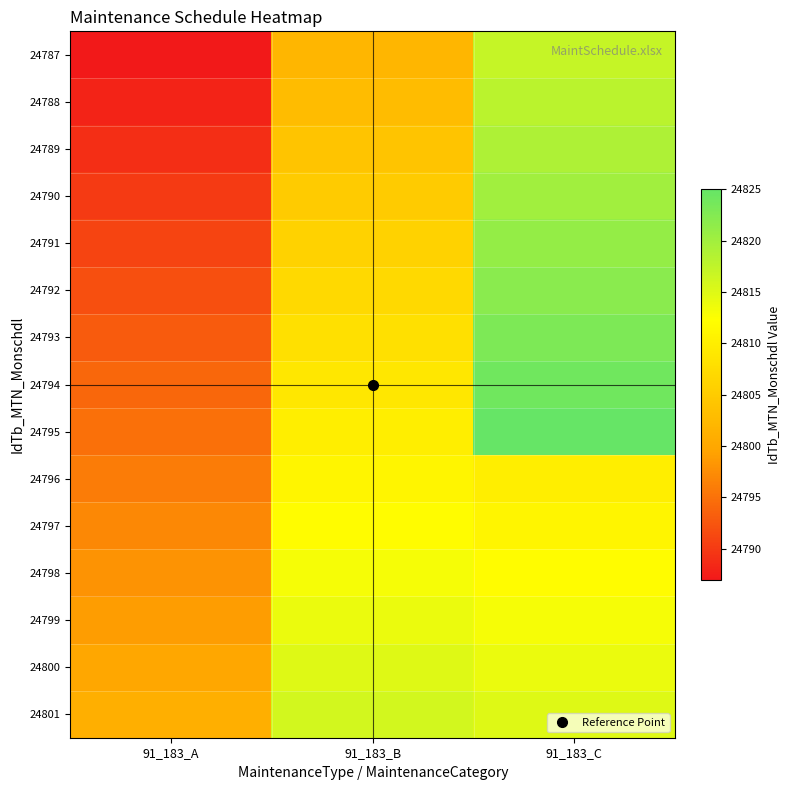

Reading left to right, list all the values displayed in this chart.

24787: 91_183_A=24787	91_183_B=24802	91_183_C=24817
24788: 91_183_A=24788	91_183_B=24803	91_183_C=24818
24789: 91_183_A=24789	91_183_B=24804	91_183_C=24819
24790: 91_183_A=24790	91_183_B=24805	91_183_C=24820
24791: 91_183_A=24791	91_183_B=24806	91_183_C=24821
24792: 91_183_A=24792	91_183_B=24807	91_183_C=24822
24793: 91_183_A=24793	91_183_B=24808	91_183_C=24823
24794: 91_183_A=24794	91_183_B=24809	91_183_C=24824
24795: 91_183_A=24795	91_183_B=24810	91_183_C=24825
24796: 91_183_A=24796	91_183_B=24811	91_183_C=24810
24797: 91_183_A=24797	91_183_B=24812	91_183_C=24811
24798: 91_183_A=24798	91_183_B=24813	91_183_C=24812
24799: 91_183_A=24799	91_183_B=24814	91_183_C=24813
24800: 91_183_A=24800	91_183_B=24815	91_183_C=24814
24801: 91_183_A=24801	91_183_B=24816	91_183_C=24815